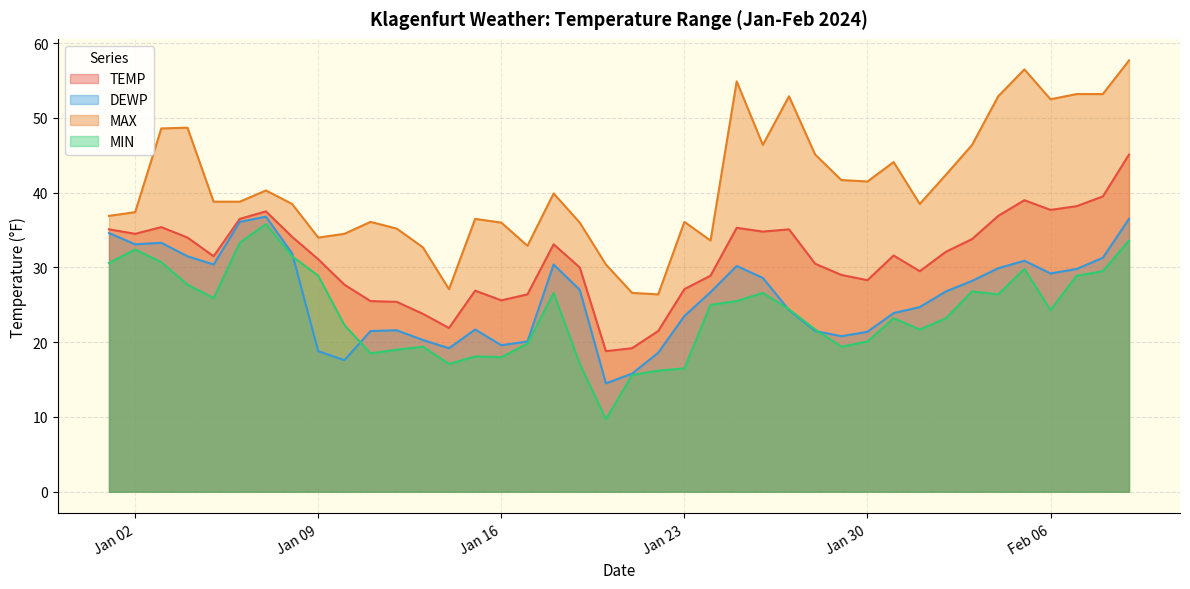

True or false: MAX has a value of 56.5 at 2024-02-05.

True